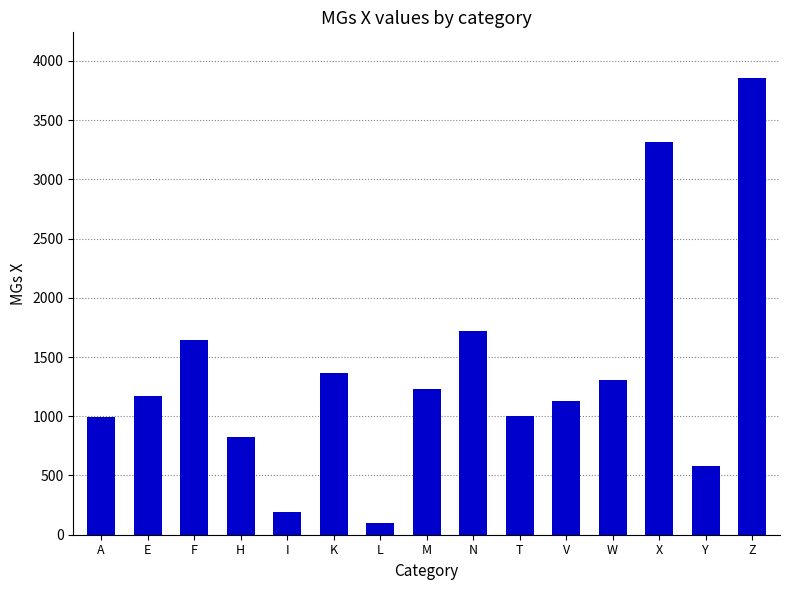

How many categories are shown in the chart?

15